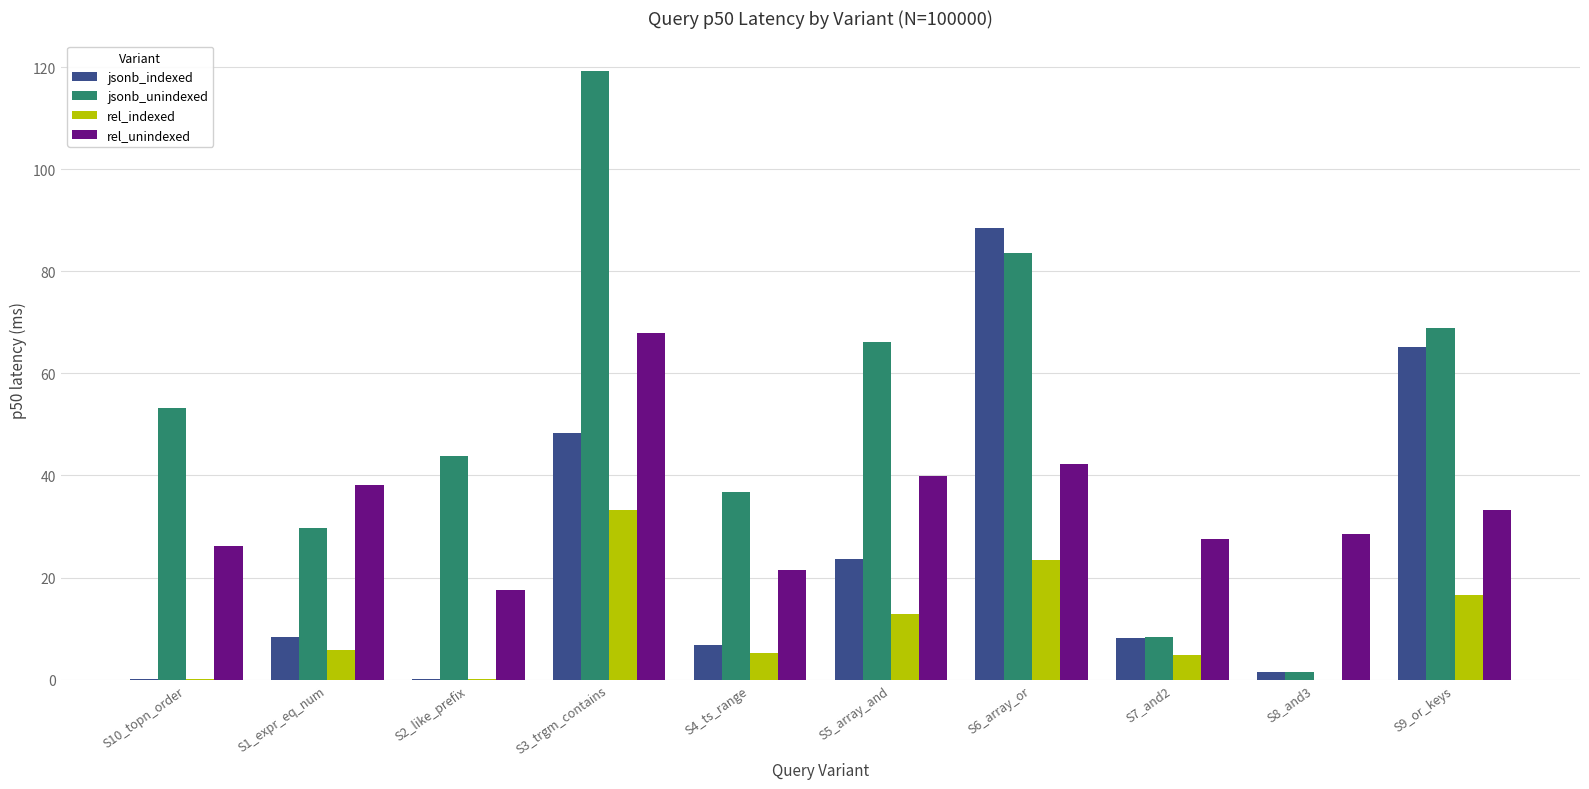

What is the sum of all rel_indexed values?

102.0